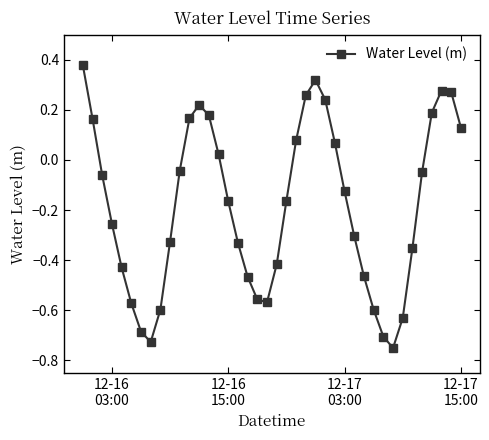

How many points are higher than both their immediate neighbors (excluding endpoints)?

3